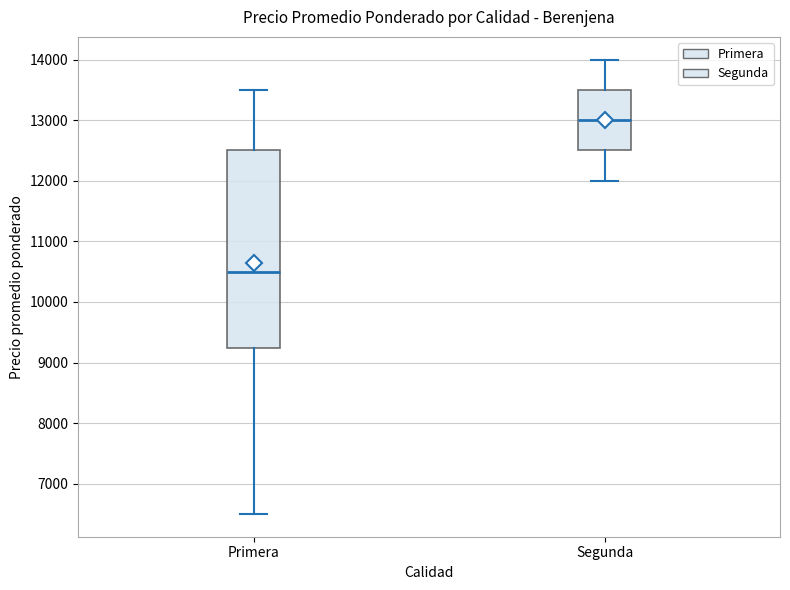

Which box is the tallest, from its lower edge to its upper edge?

Primera